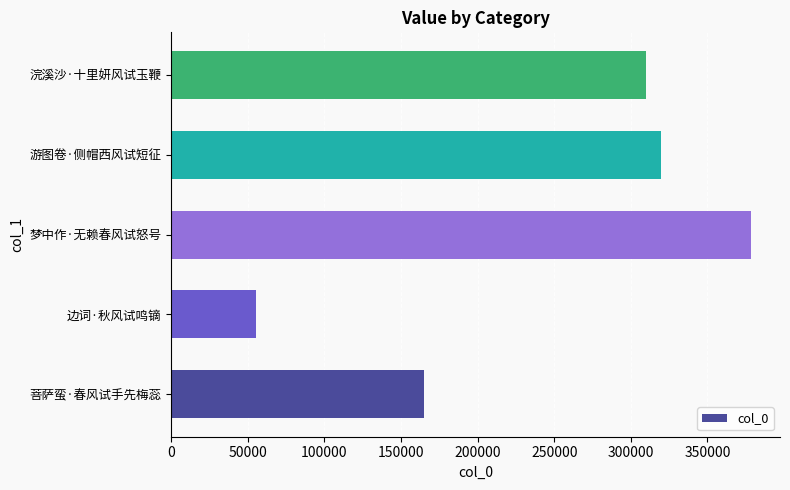

How many values are below 309634?

2